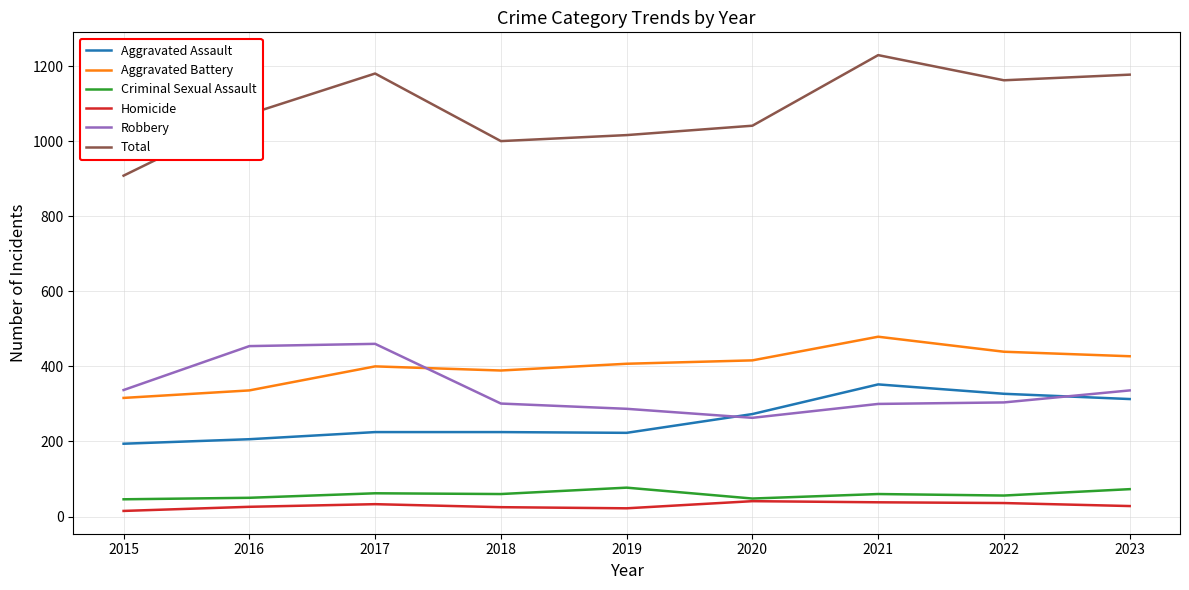

Where is Robbery nearest to the value 361?

2015